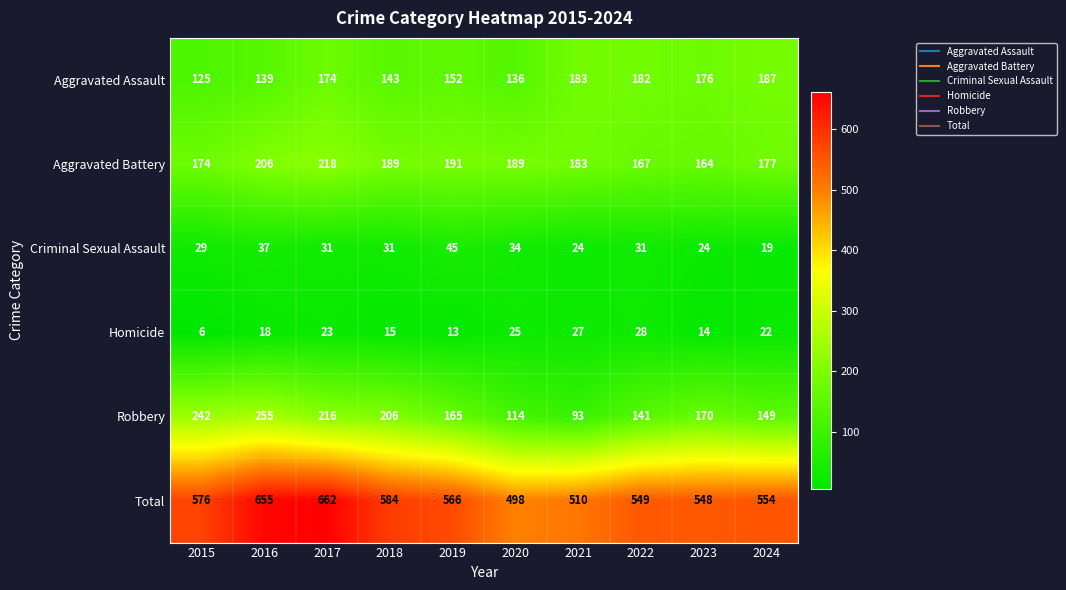

Which series changed the most between 2022 and 2023?

Robbery